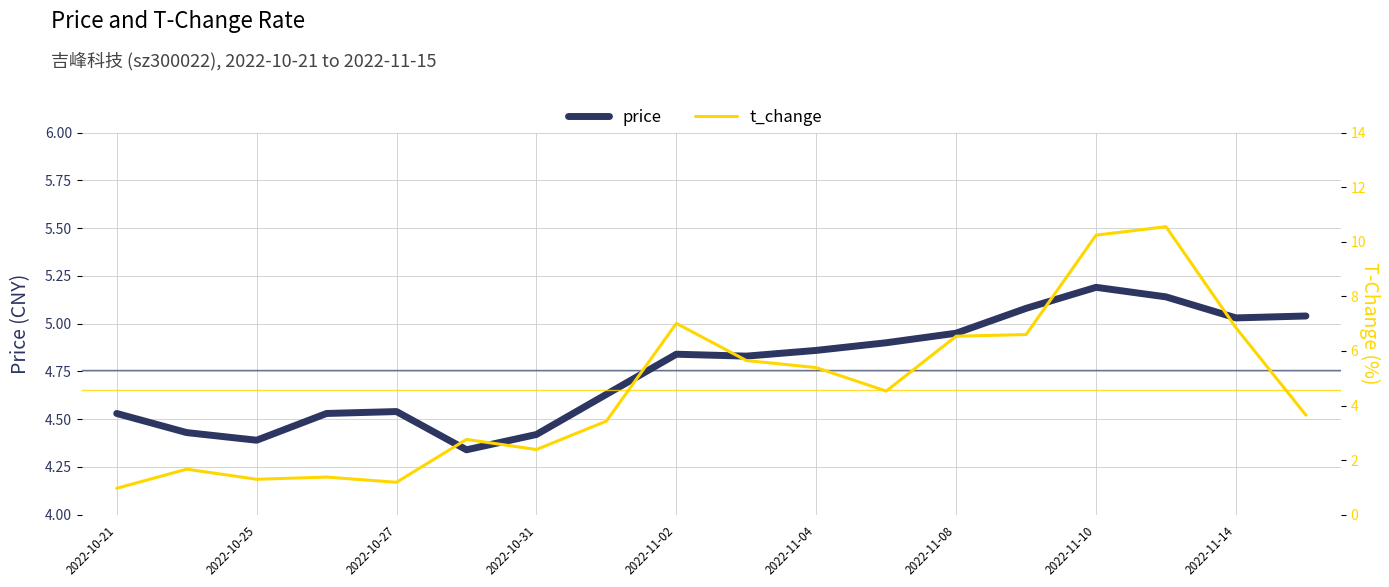

What are all the series names shown in the legend?

price, t_change